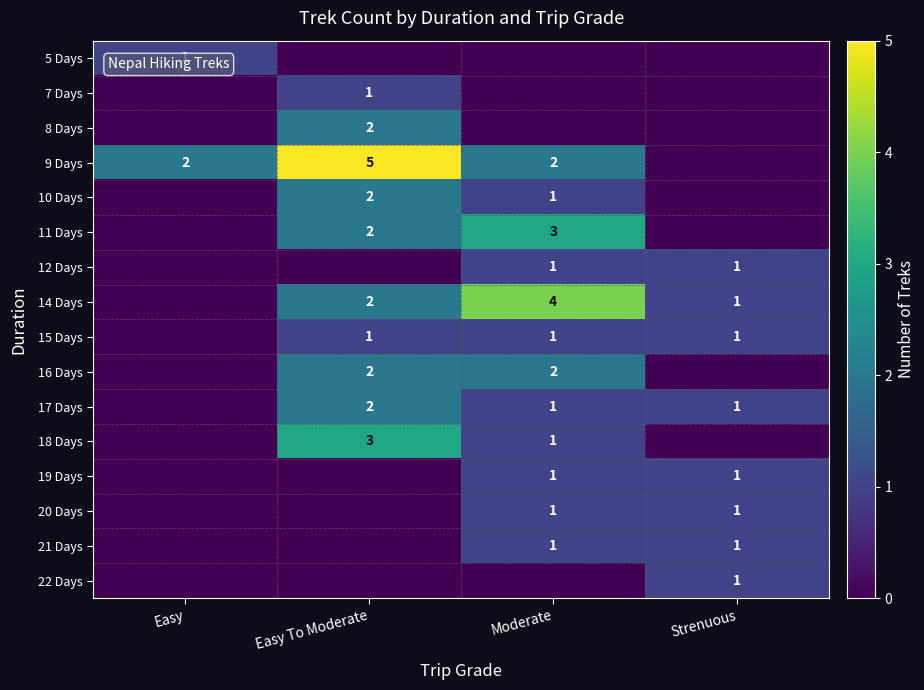

Is it true that 15 Days equals 1 at Strenuous?

True